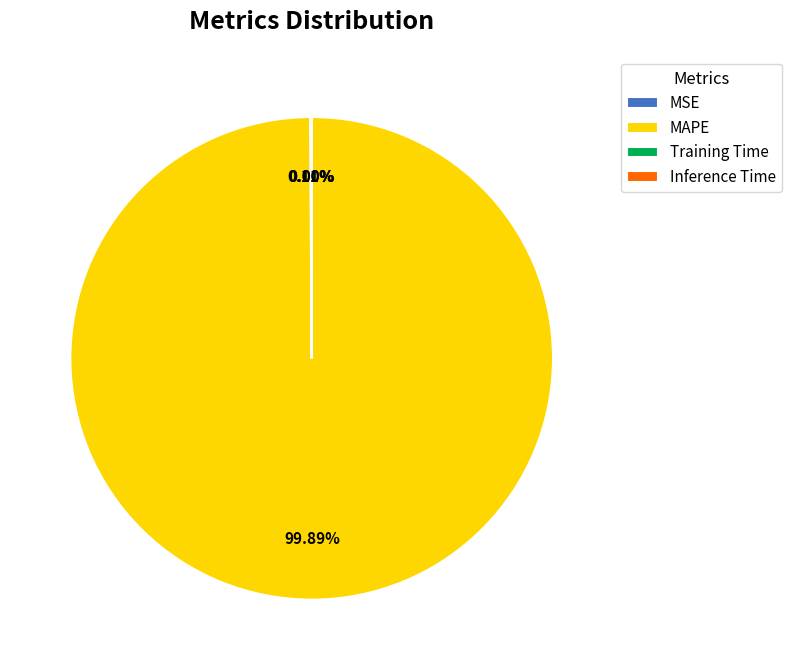

Is there any slice that represents more than half of the pie?

Yes